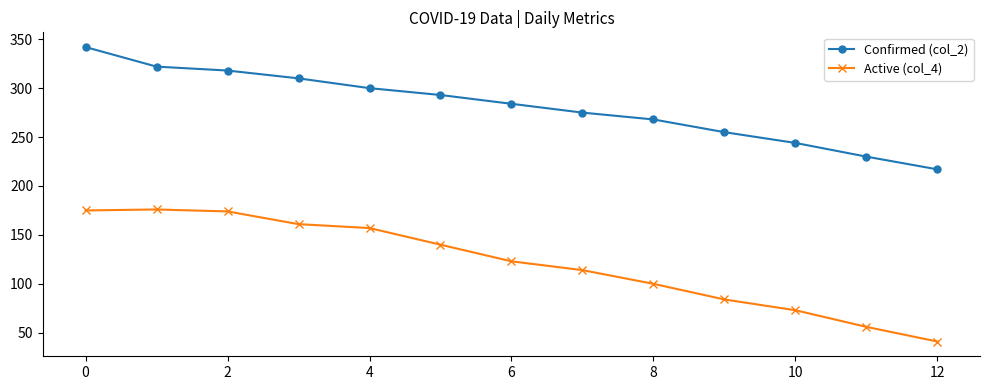

What is the sum of all Confirmed (col_2) values?

3658